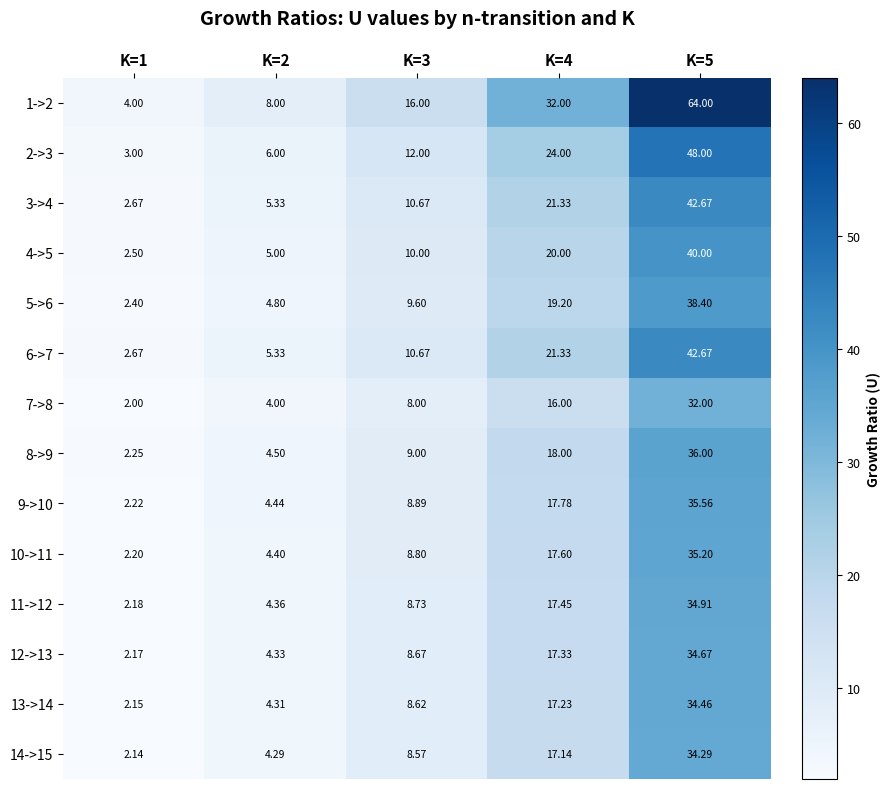

Is the value of 1->2 at K=4 greater than the value of 4->5 at K=4?

Yes